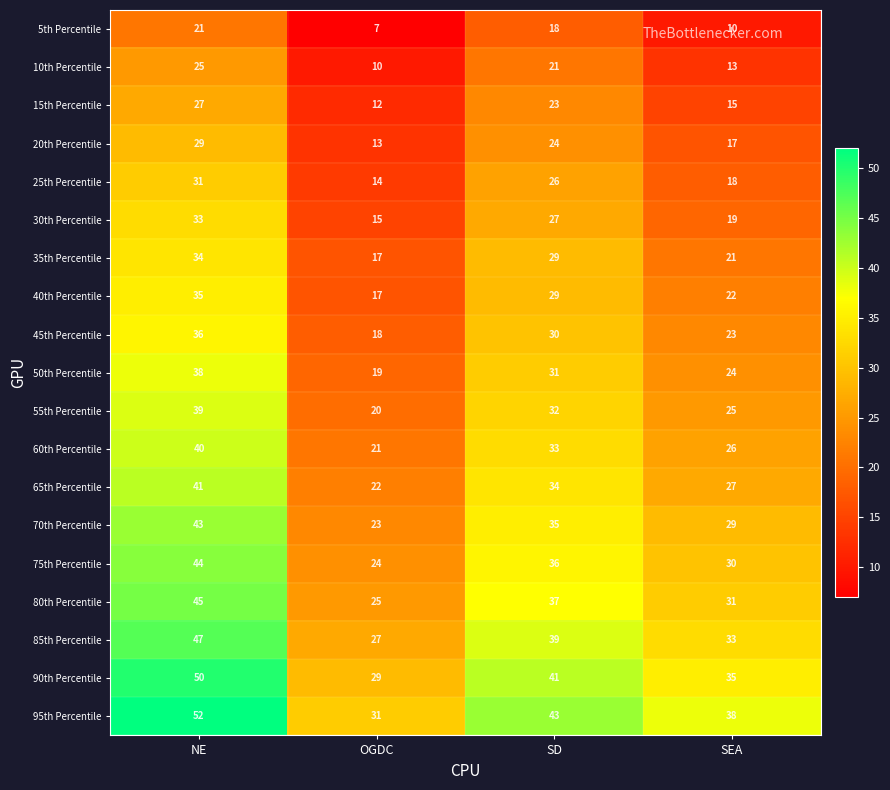

Rank the series at SEA from highest to lowest value.

95th Percentile, 90th Percentile, 85th Percentile, 80th Percentile, 75th Percentile, 70th Percentile, 65th Percentile, 60th Percentile, 55th Percentile, 50th Percentile, 45th Percentile, 40th Percentile, 35th Percentile, 30th Percentile, 25th Percentile, 20th Percentile, 15th Percentile, 10th Percentile, 5th Percentile